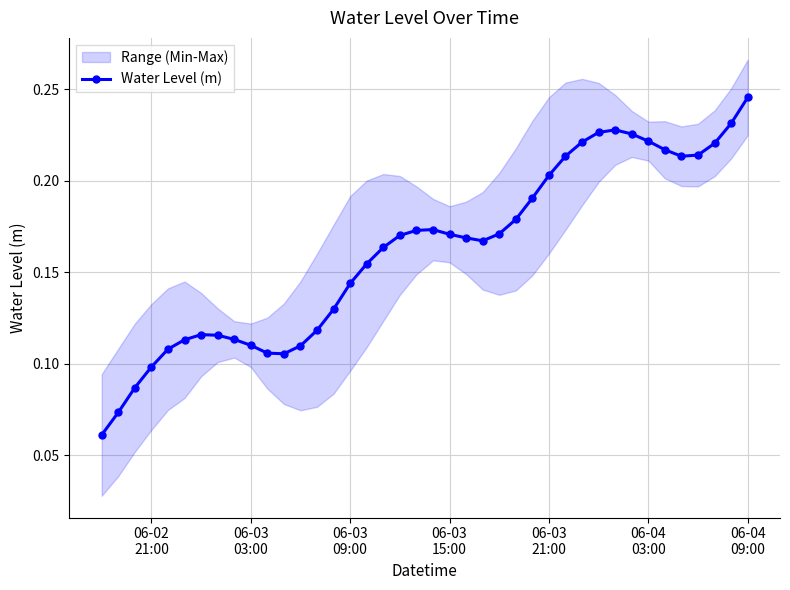

Count the Water Level (m) values in the range 0 to 1.

40